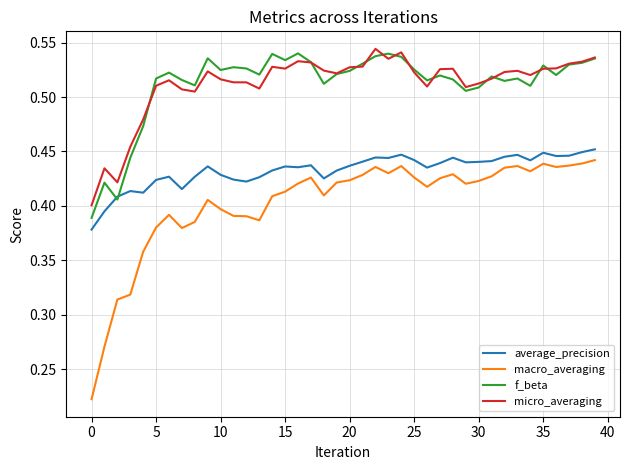

True or false: macro_averaging and micro_averaging cross at least once.

False